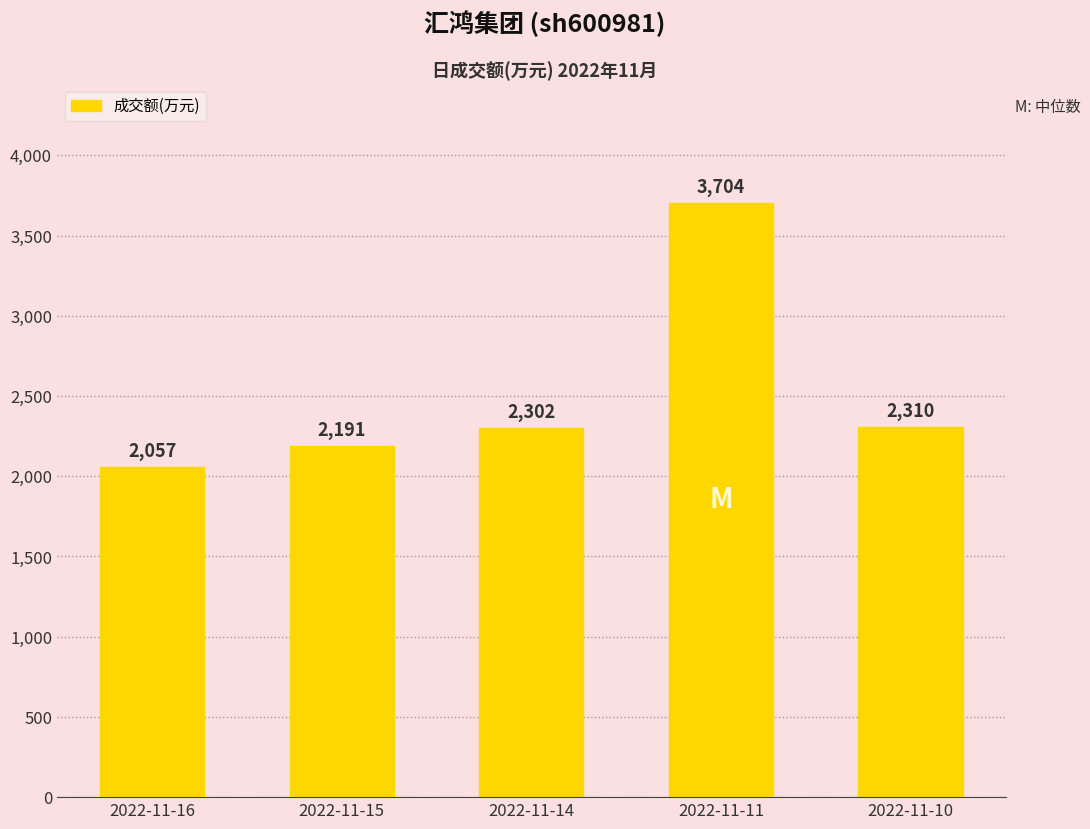

Reading left to right, what are all the values shown in this chart?

2057	2191	2302	3704	2310